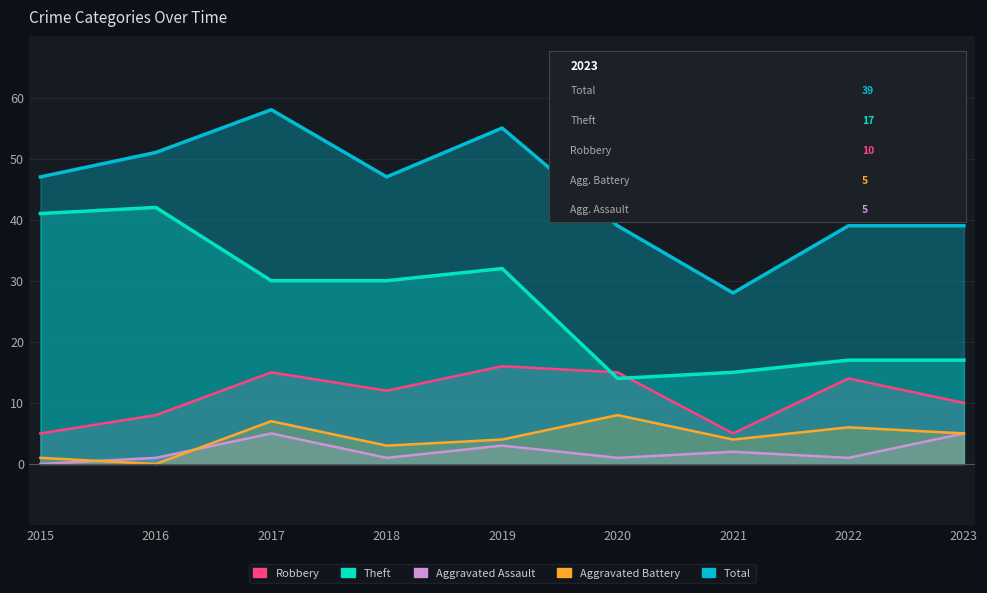

How many data points in Aggravated Battery are above 4?

4